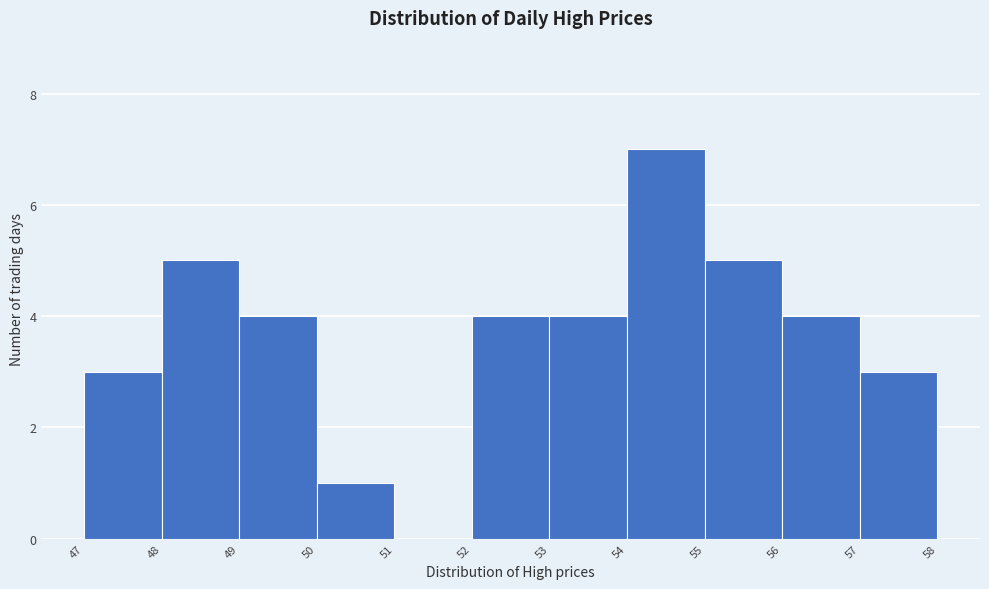

Over which range of the x-axis is the bar tallest?

54 to 55